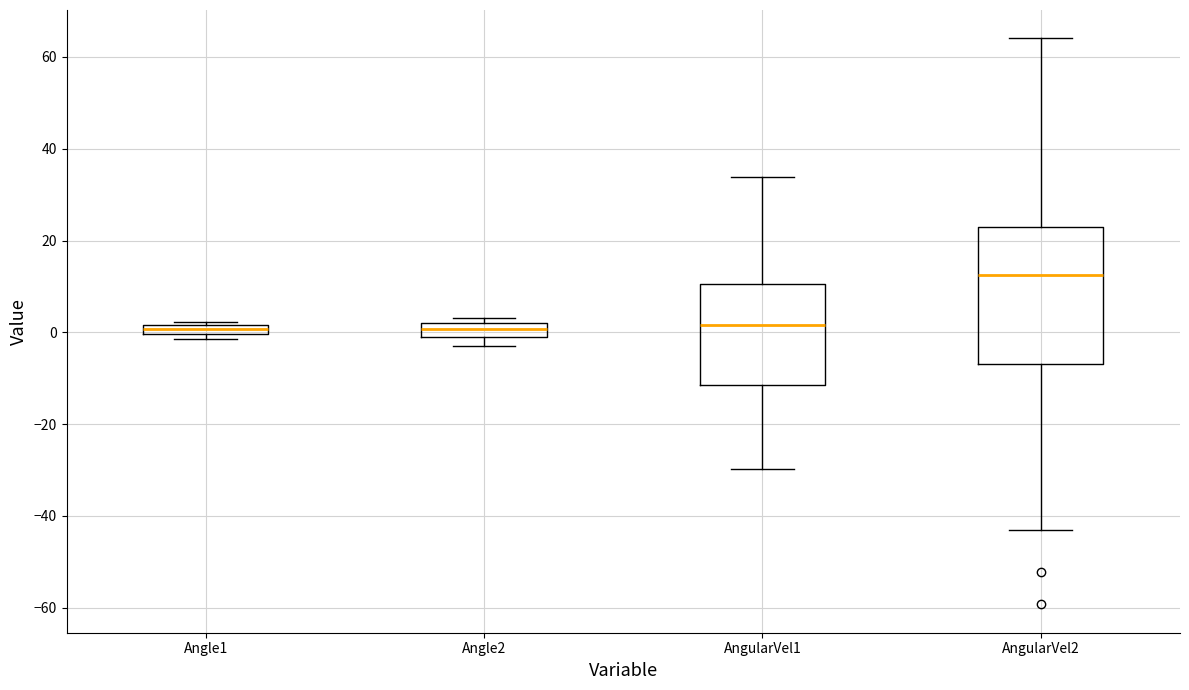

Which box is the tallest, from its lower edge to its upper edge?

AngularVel2